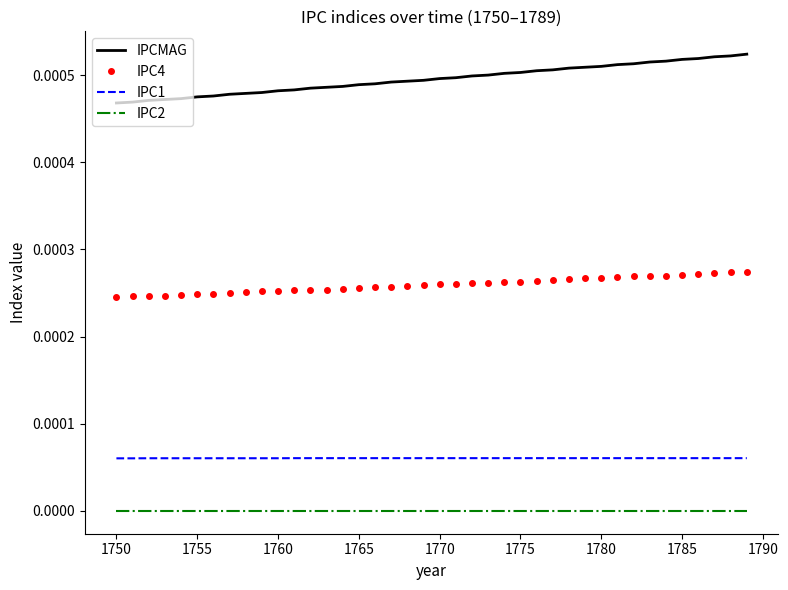

Which series has the largest total across all categories?

IPCMAG